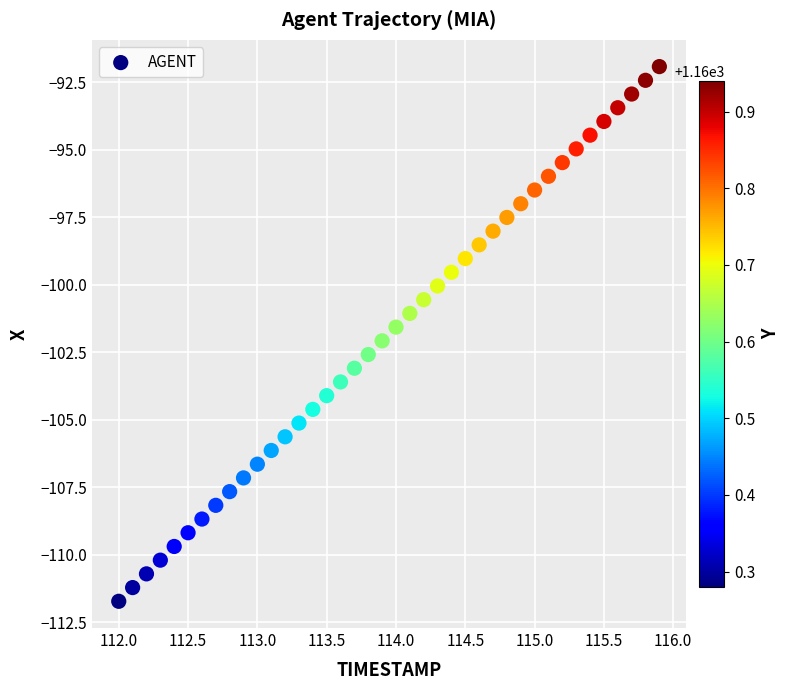

What is the range of X values (max minus min)?

3.9